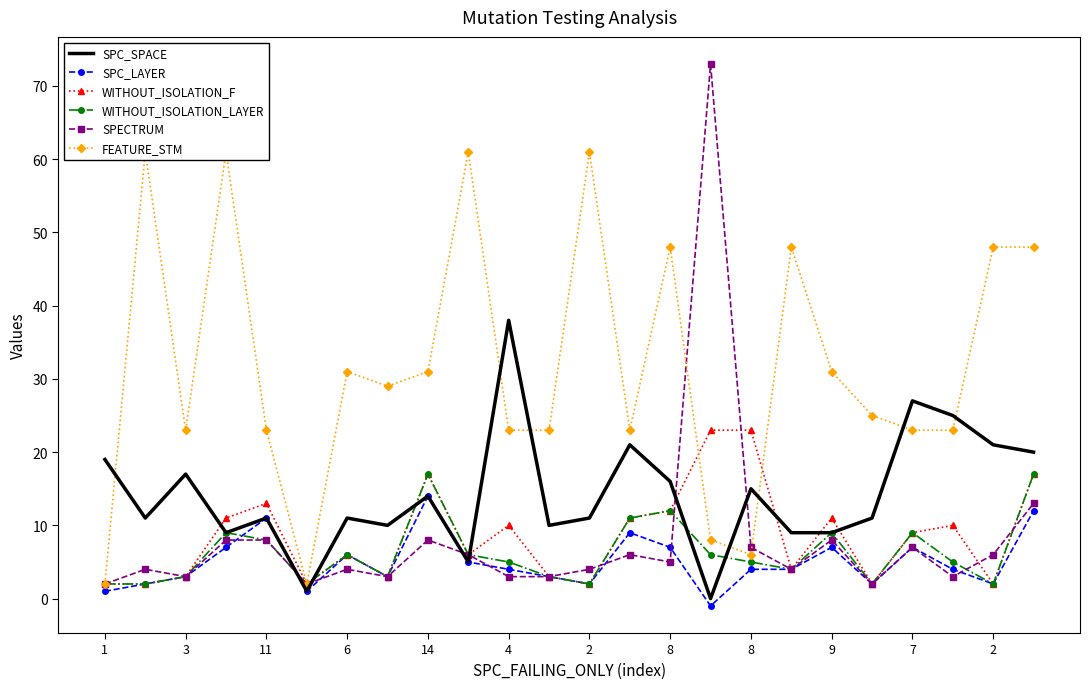

What is the difference between the maximum and second lowest values in the SPC_LAYER series?

13